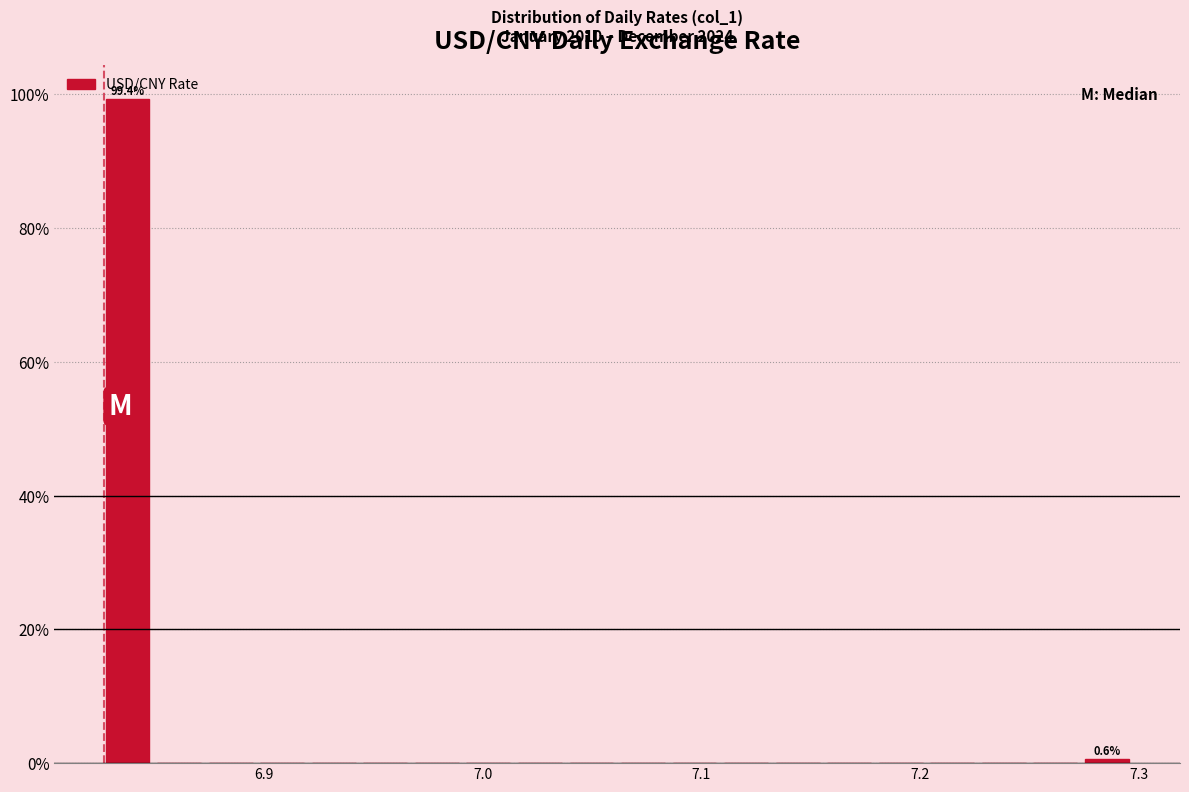

Around what value on the x-axis is the tallest bar? Give the approximate position of its centre, as read against the axis.

6.84